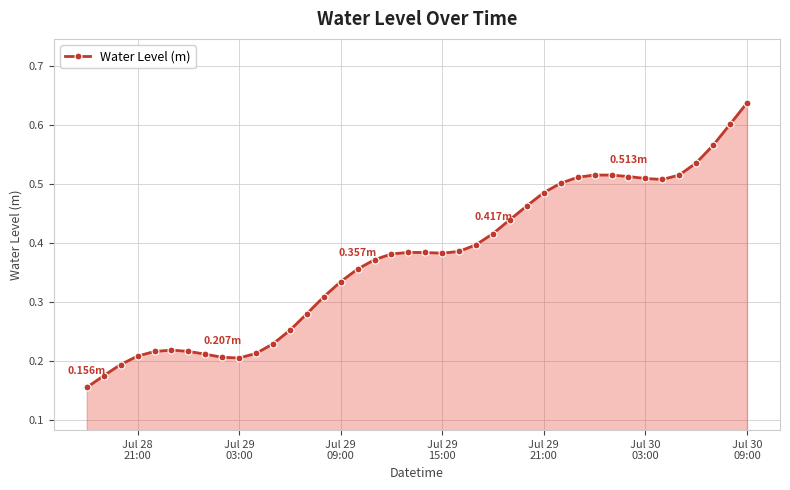

What is the sum of all values?

14.9